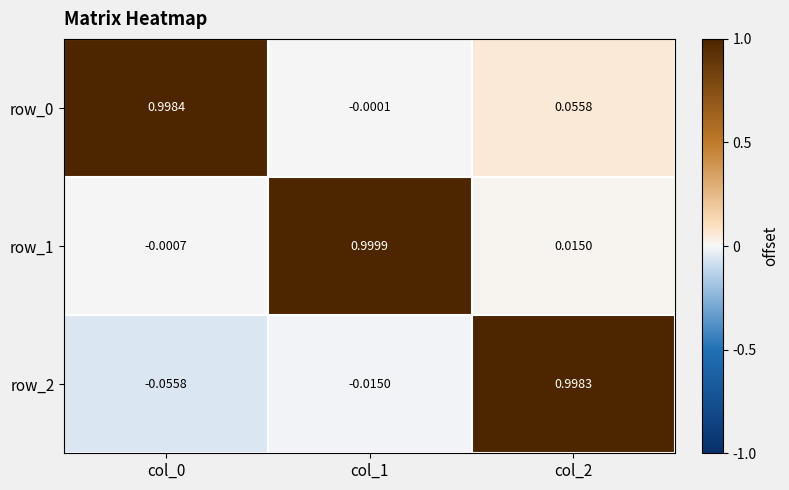

What is the difference between the maximum and minimum values in the row_1 series?

1.0